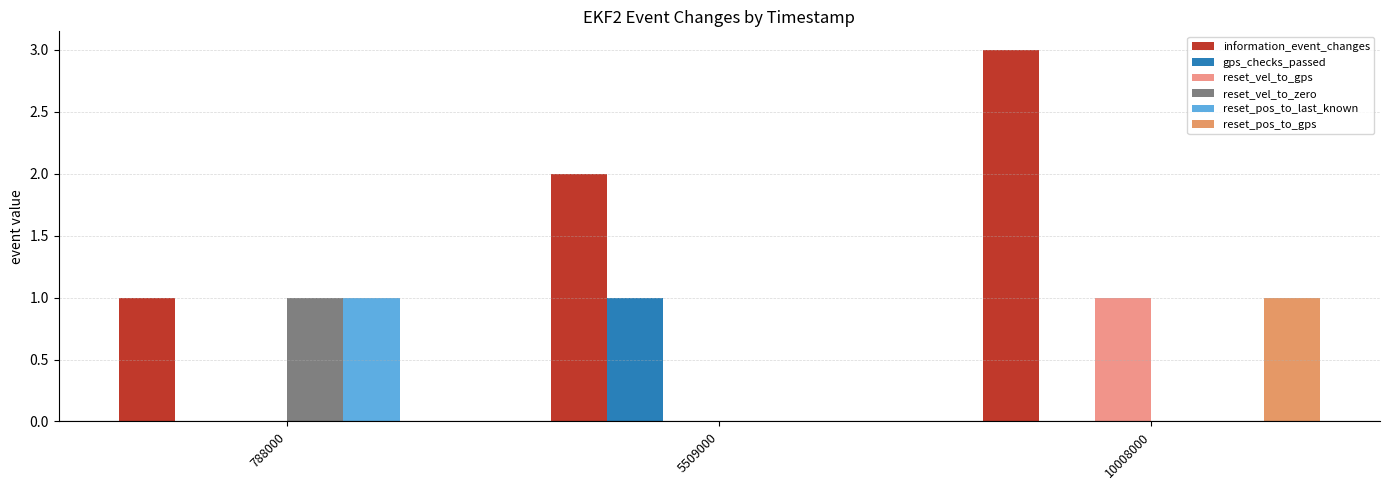

Reading left to right, what are all the values shown in this chart?

information_event_changes: 788000=1	5509000=2	10008000=3
gps_checks_passed: 788000=0	5509000=1	10008000=0
reset_vel_to_gps: 788000=0	5509000=0	10008000=1
reset_vel_to_zero: 788000=1	5509000=0	10008000=0
reset_pos_to_last_known: 788000=1	5509000=0	10008000=0
reset_pos_to_gps: 788000=0	5509000=0	10008000=1